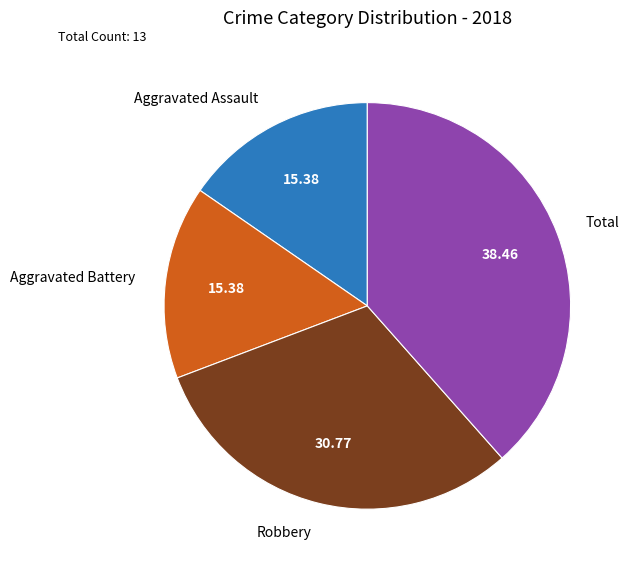

Which has a higher value, Total or Robbery?

Total